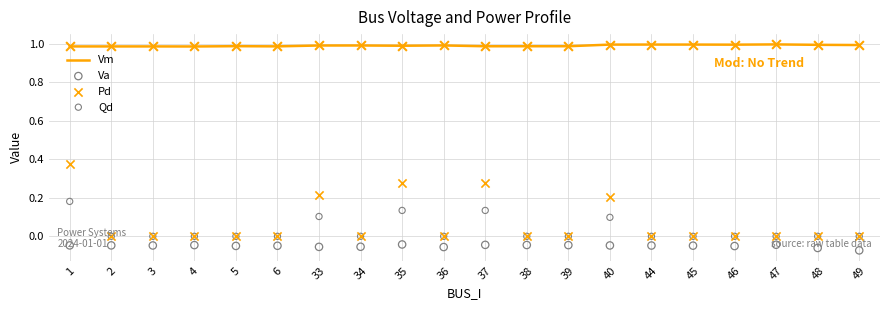

Which series contains the highest Y value?

Vm